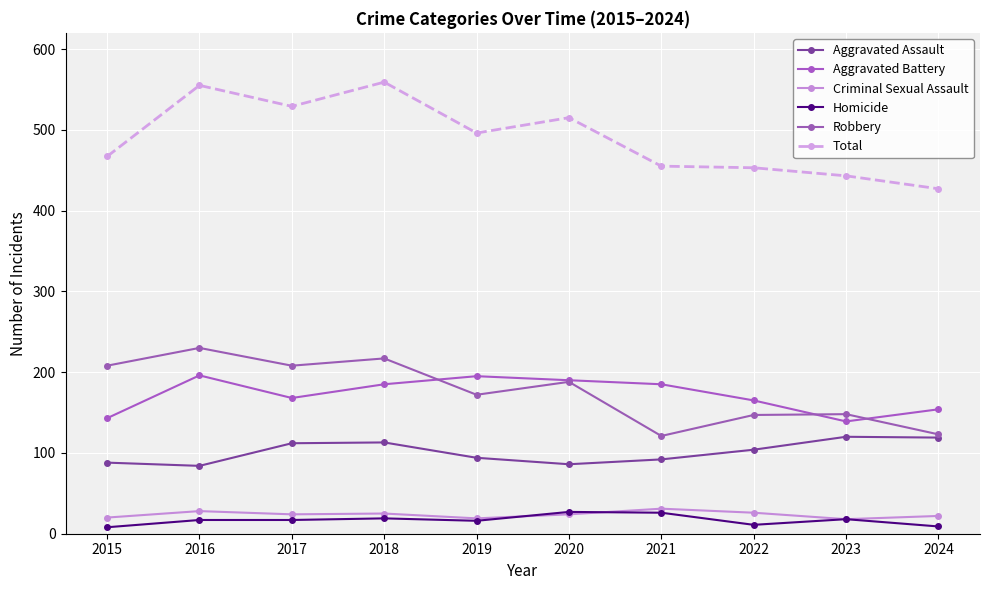

What is the difference between the maximum and minimum values in the Total series?

132